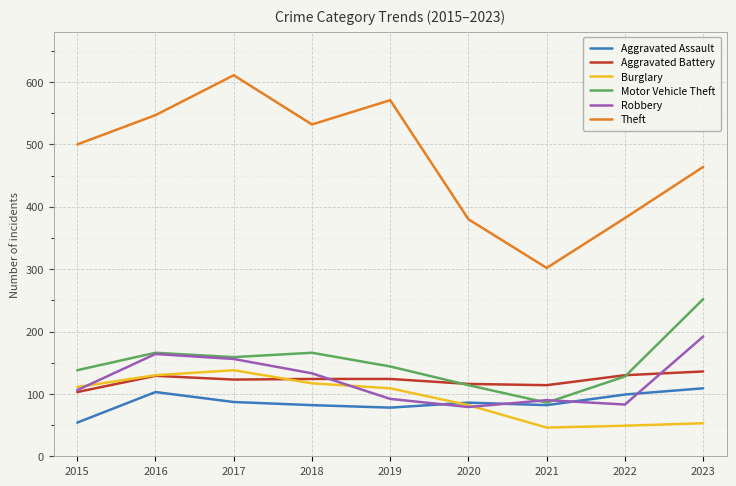

What is the difference between the highest and lowest values at 2016?

444